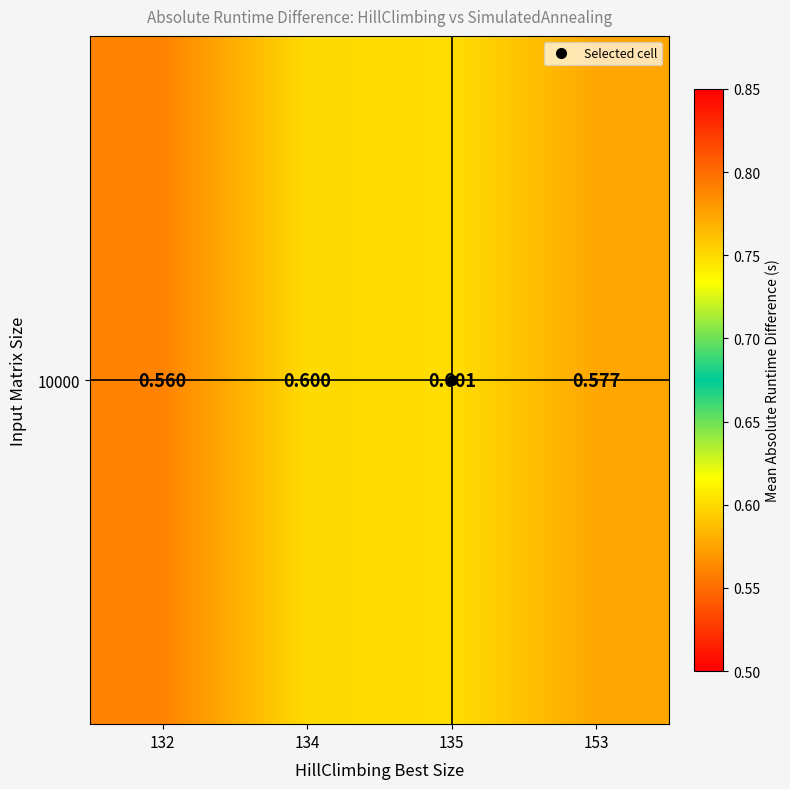

How many categories are shown in the chart?

4